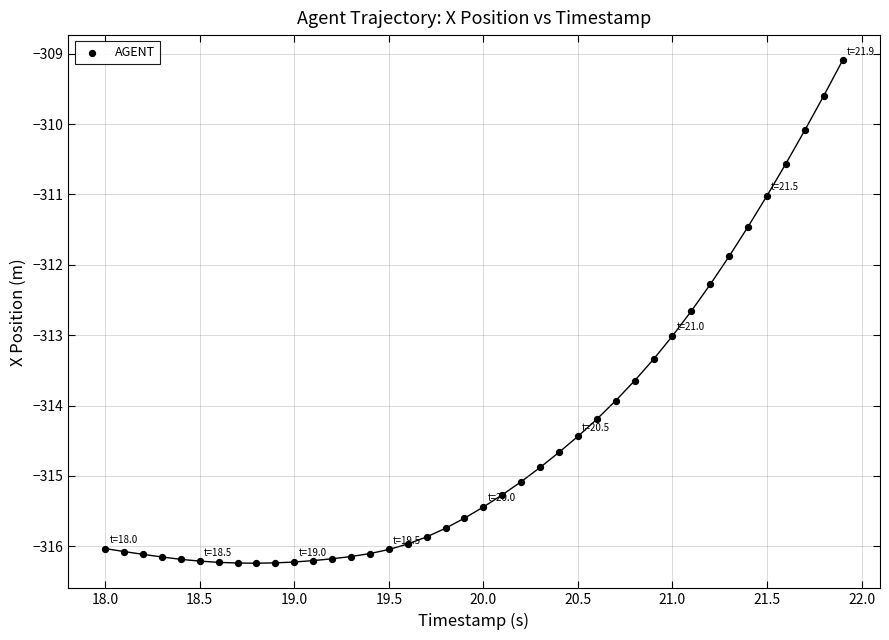

What Y value in the scatter plot is closest to -312?

-311.9